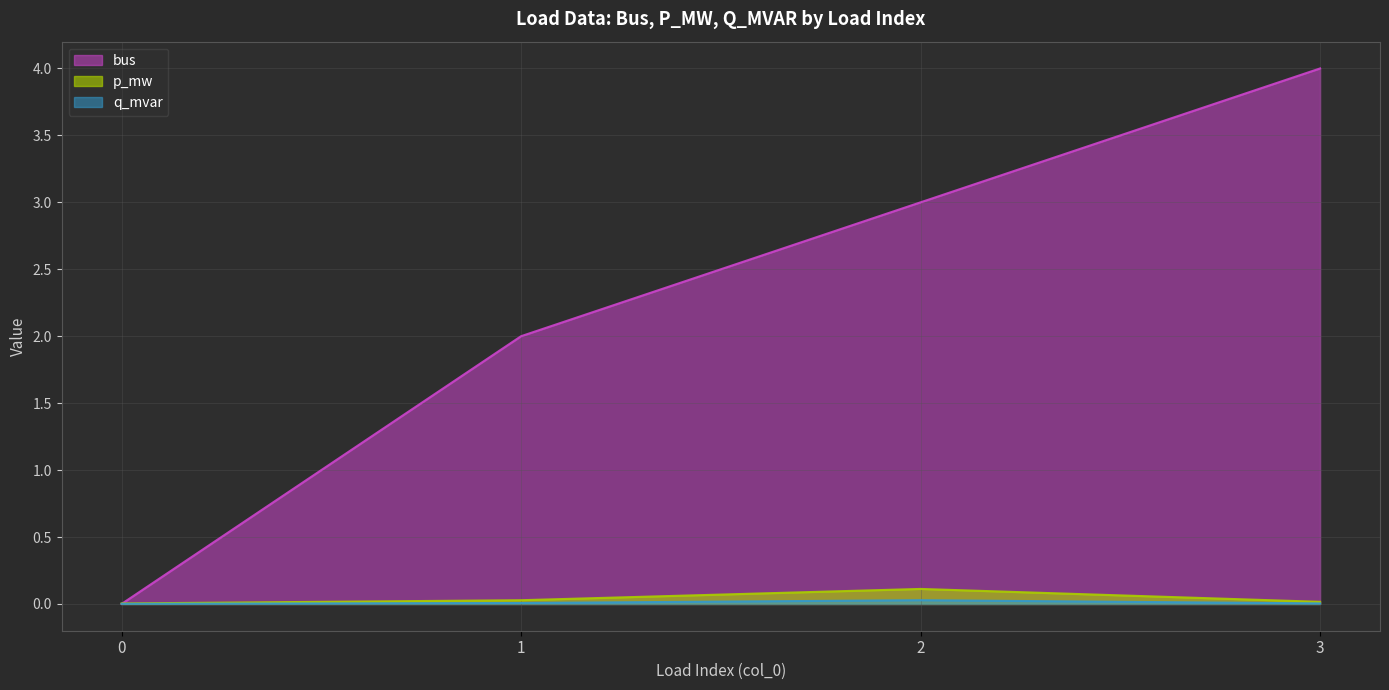

How many lines are shown in the chart?

3